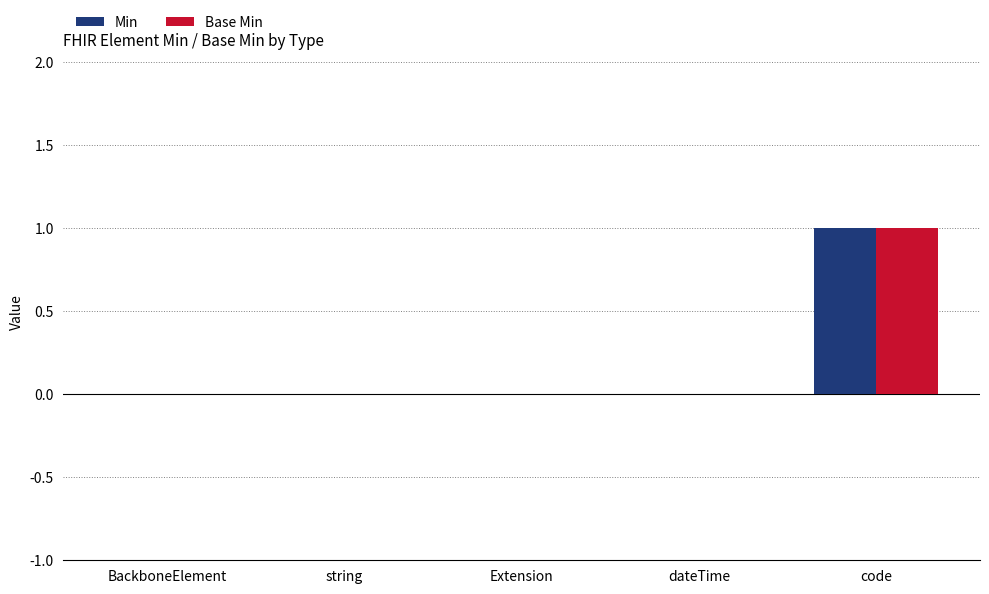

At which label does Min reach its peak?

code